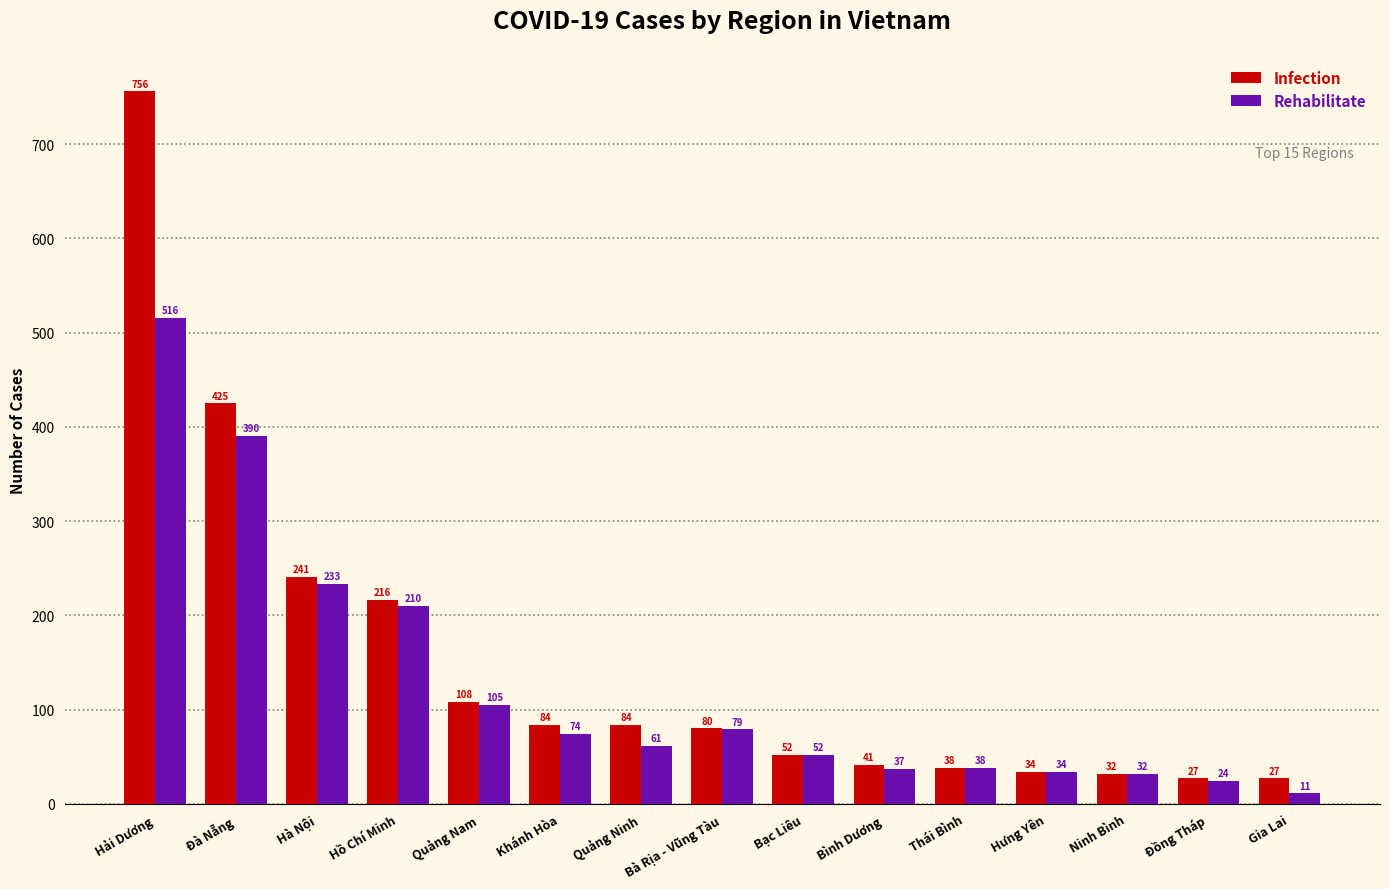

How many bars are there in each group?

2